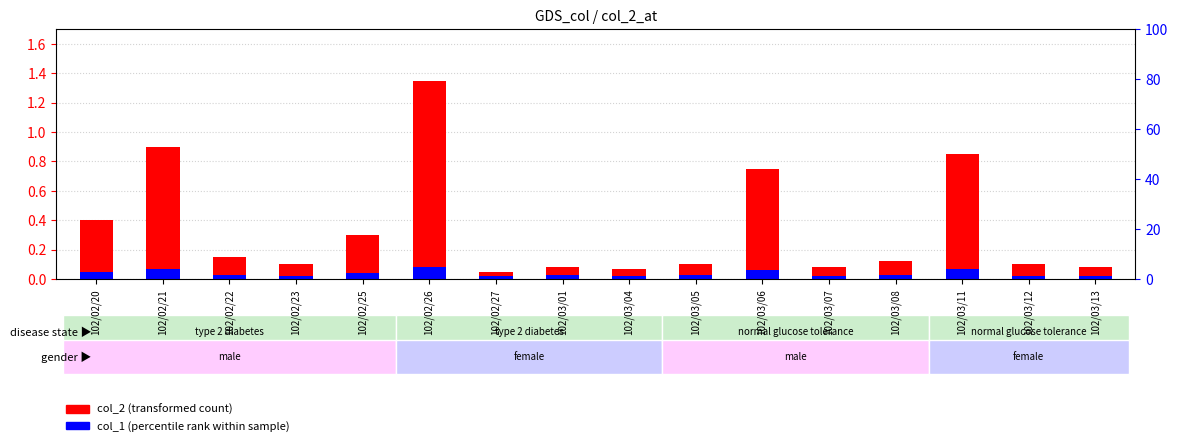

Is the value of col_1 (percentile rank) at 102/02/20 greater than the value of col_2 (transformed count) at 102/03/12?

No